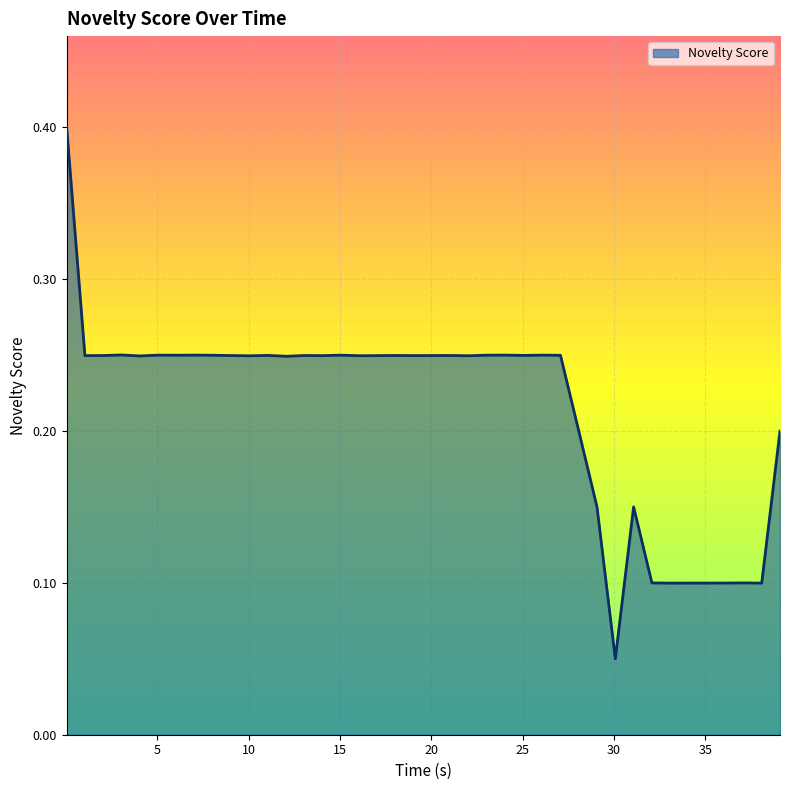

What is the difference between the maximum and minimum values?

0.3